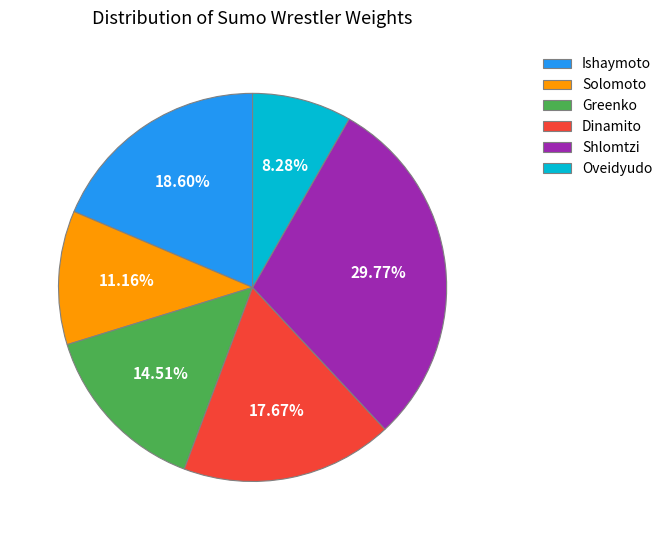

Rank the categories by value from lowest to highest.

Oveidyudo, Solomoto, Greenko, Dinamito, Ishaymoto, Shlomtzi